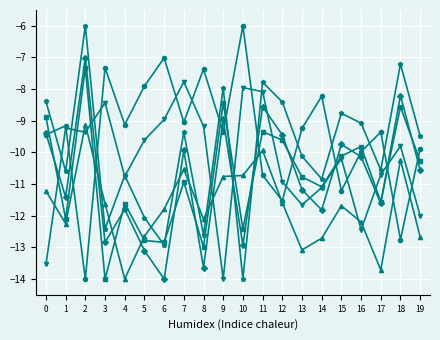

What is the total value across all series at 9?

-59.5